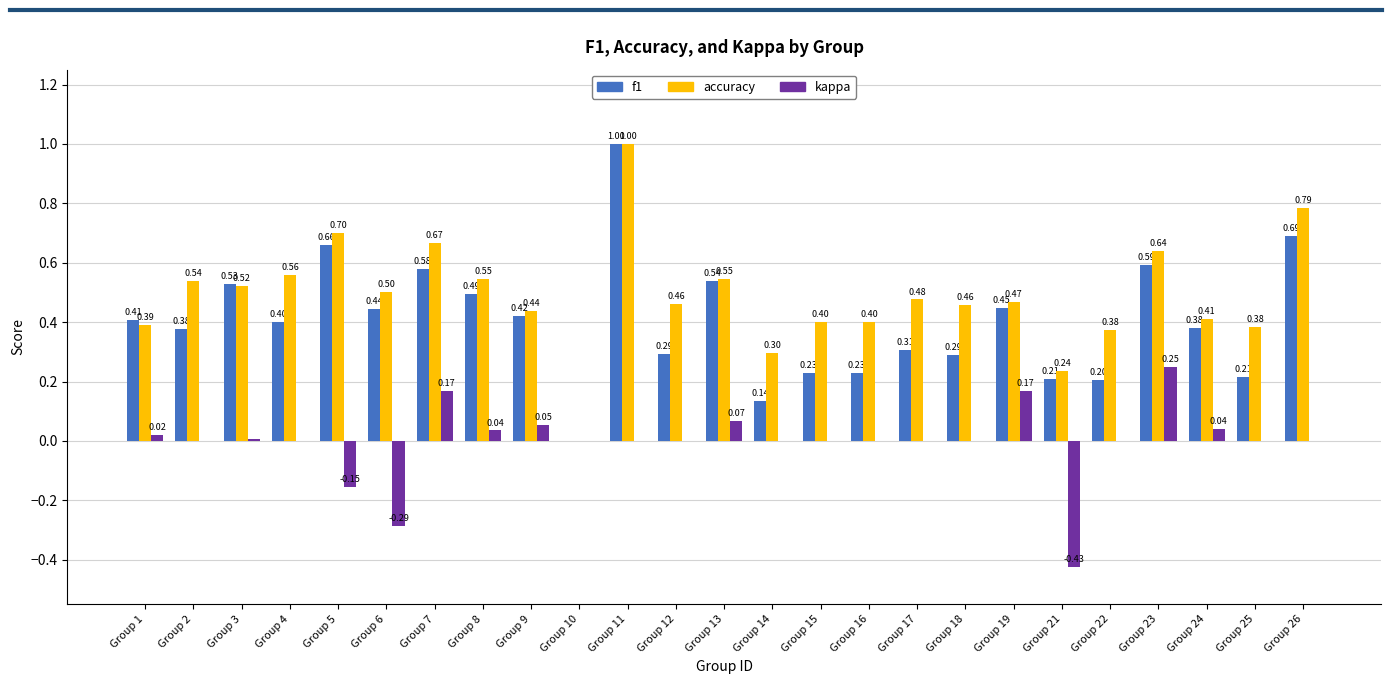

What are all the series names shown in the legend?

f1, accuracy, kappa